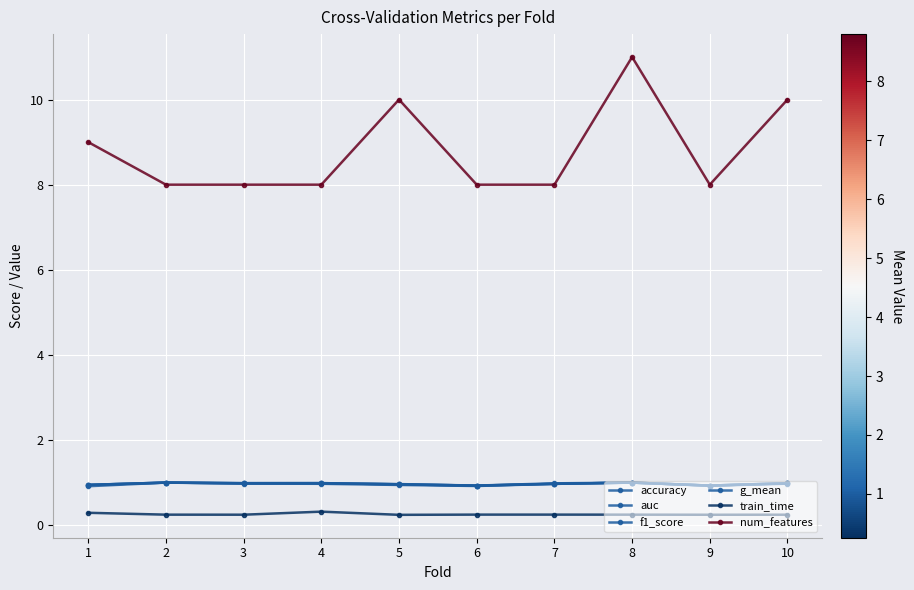

Count the number of data series in this chart.

6